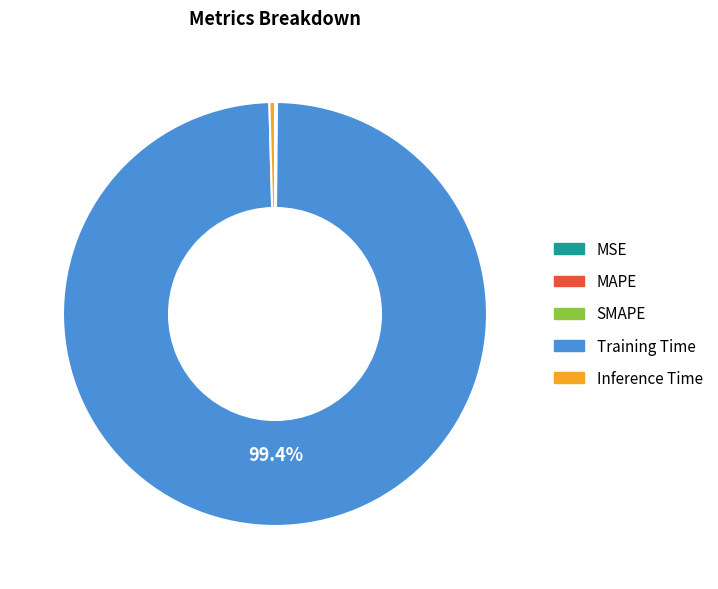

What is the largest slice in the pie chart?

Training Time